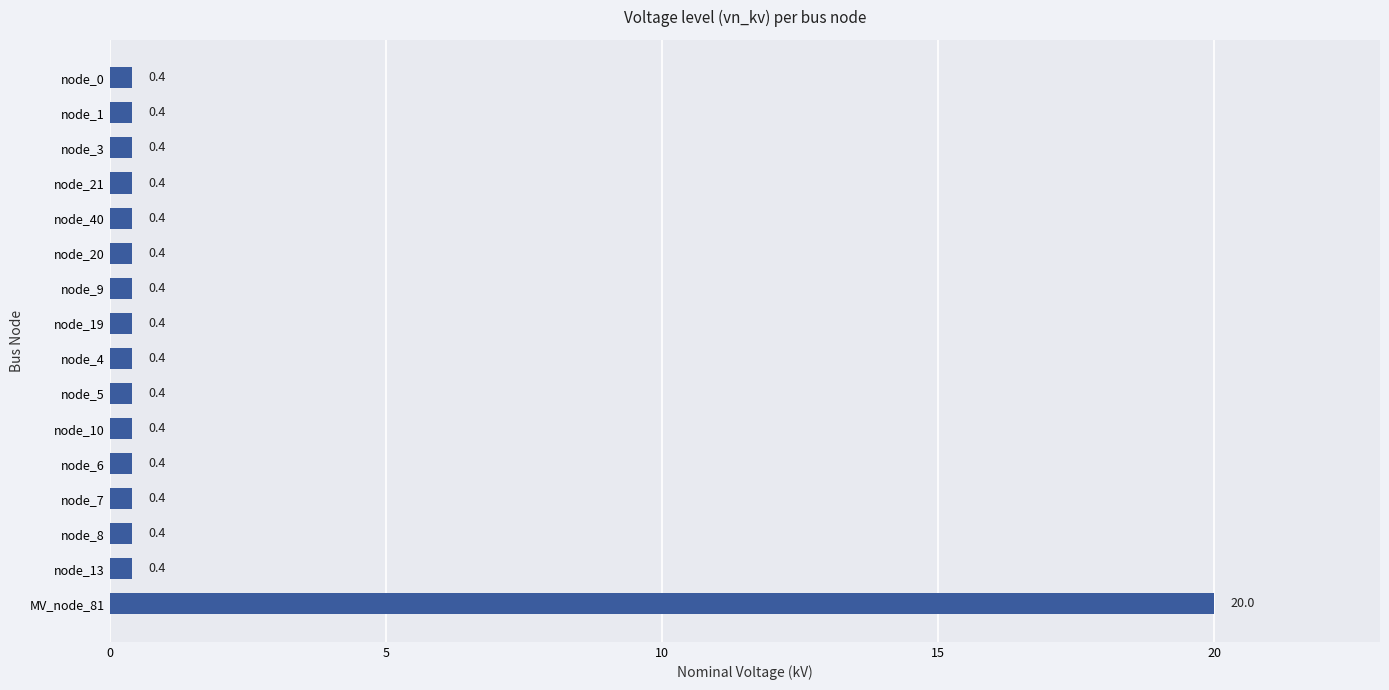

The chart shows a value of 0.4 at node_5. True or false?

True